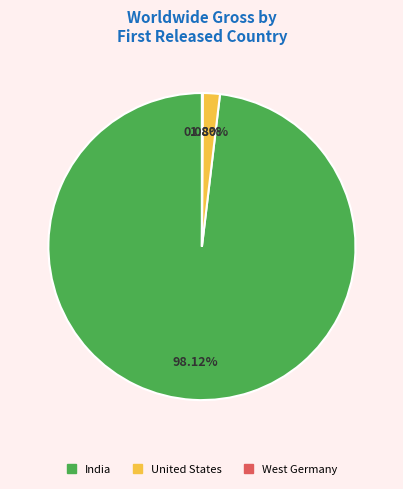

Is there a majority slice in this chart?

Yes